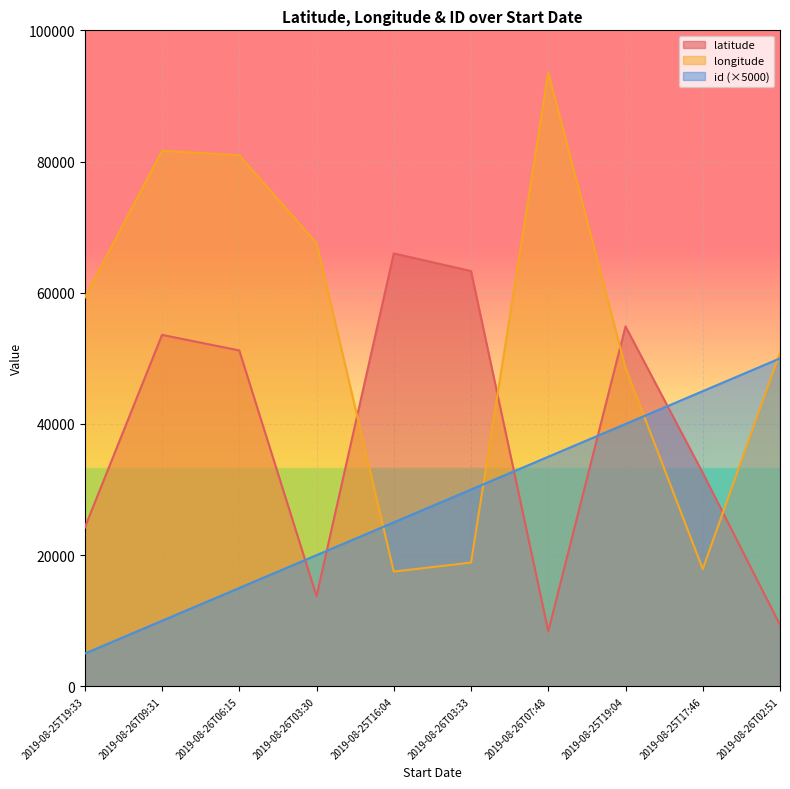

What are all the series names shown in the legend?

latitude, longitude, id (×5000)